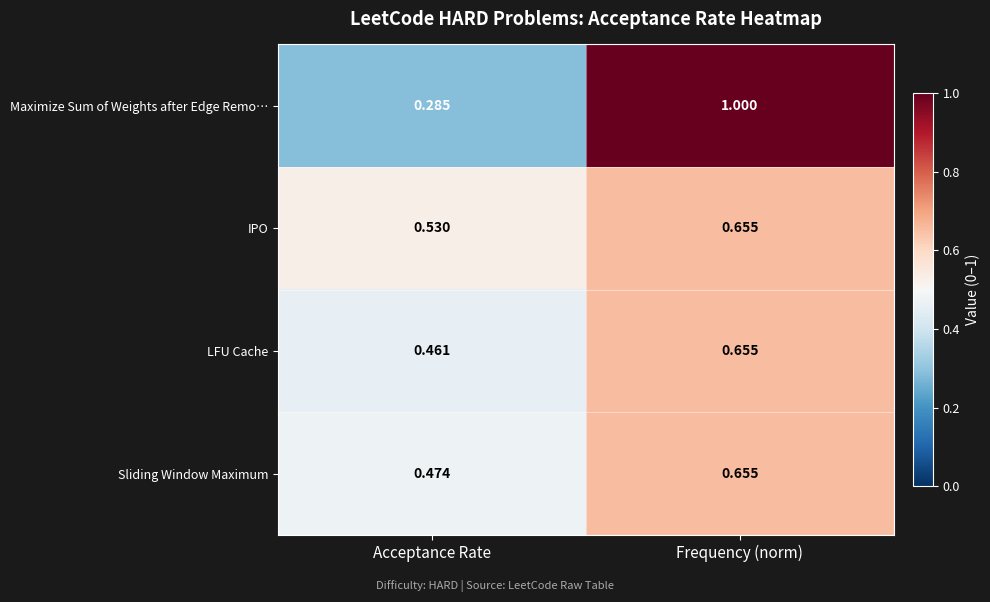

Which category has the highest value in the IPO series?

Frequency (norm)